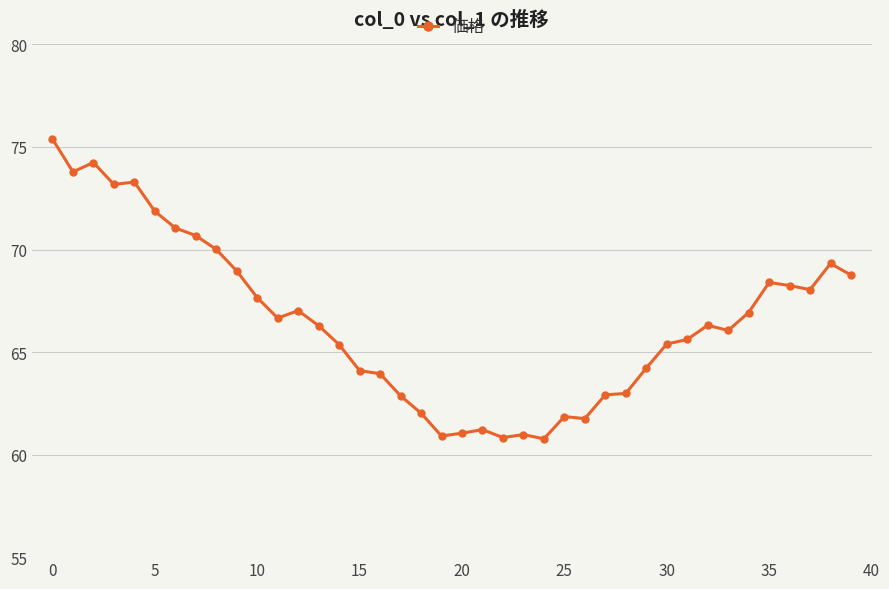

How many distinct data groups are displayed?

1